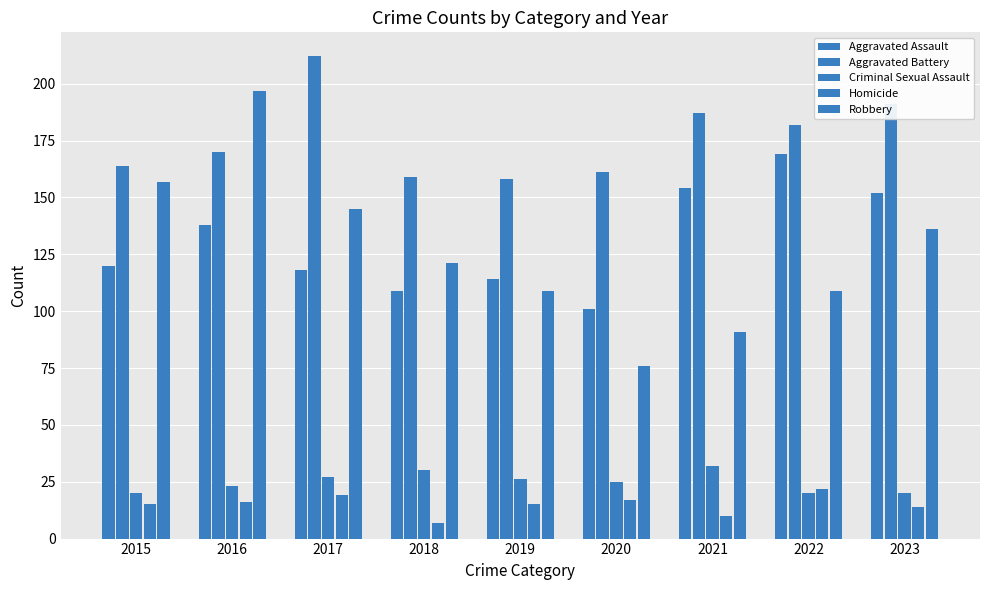

True or false: Homicide has a value of 27 at 2015.

False